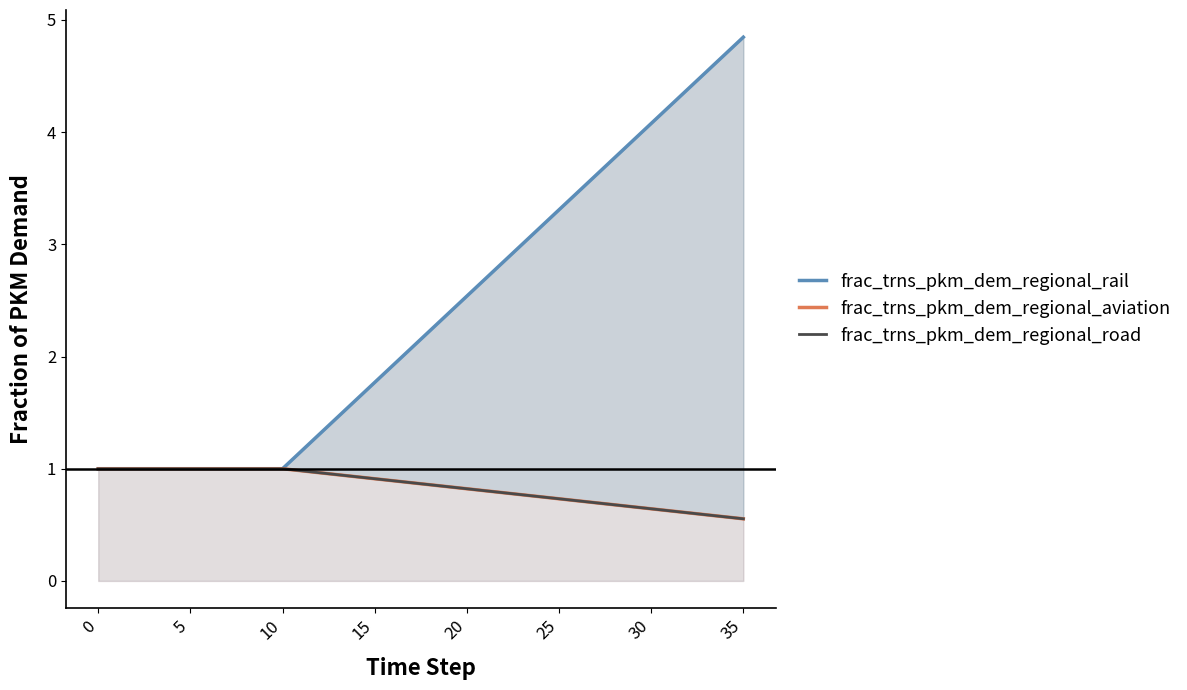

Is the value of frac_trns_pkm_dem_regional_road at 26 greater than the value of frac_trns_pkm_dem_regional_aviation at 15?

No